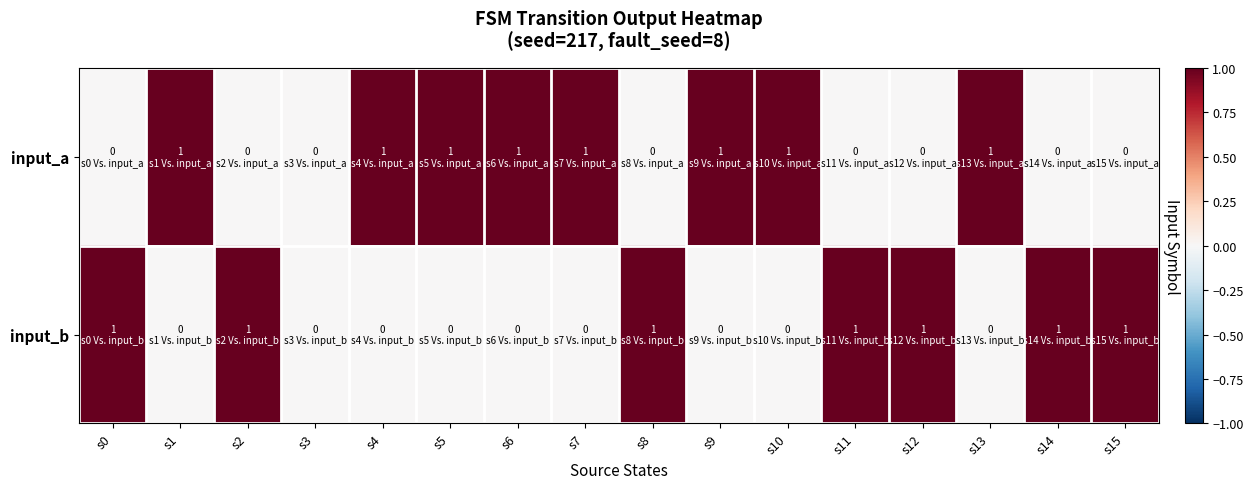

Reading left to right, list all the values displayed in this chart.

input_a: s0=0	s1=1	s2=0	s3=0	s4=1	s5=1	s6=1	s7=1	s8=0	s9=1	s10=1	s11=0	s12=0	s13=1	s14=0	s15=0
input_b: s0=1	s1=0	s2=1	s3=0	s4=0	s5=0	s6=0	s7=0	s8=1	s9=0	s10=0	s11=1	s12=1	s13=0	s14=1	s15=1